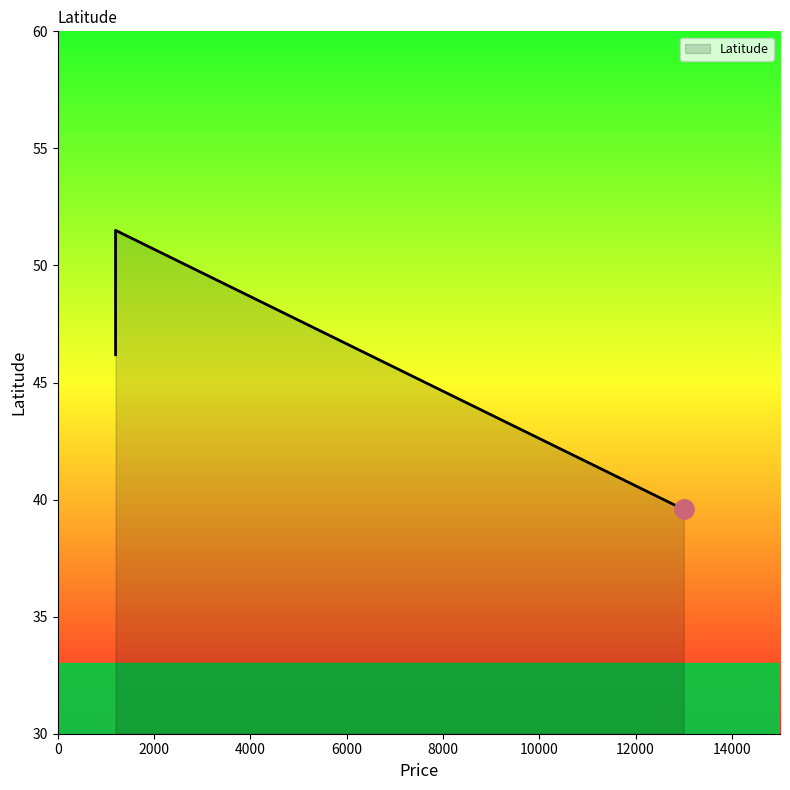

How many lines are shown in the chart?

1